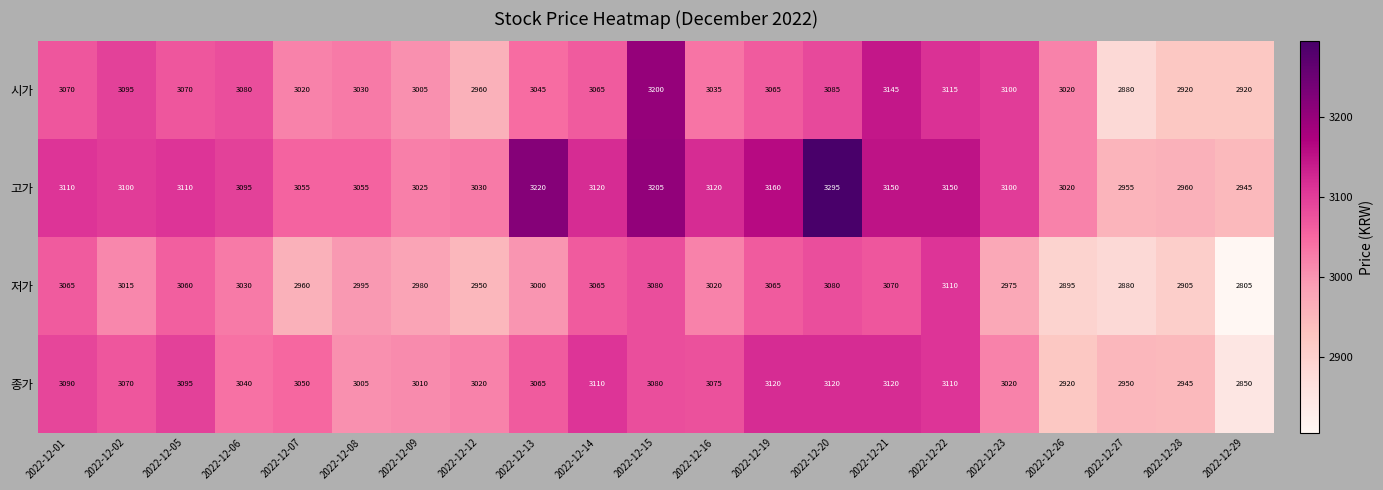

What is the spread (max minus min) of values at 2022-12-16?

100